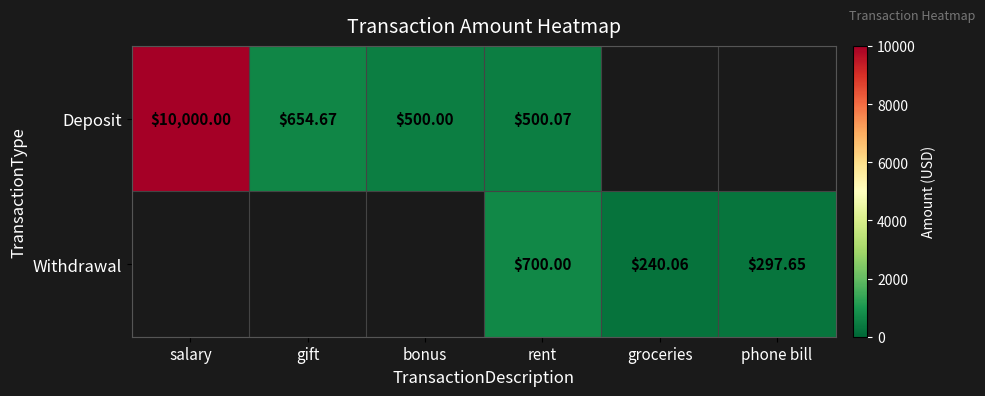

What is the difference between the maximum and minimum values in the Deposit series?

9500.0